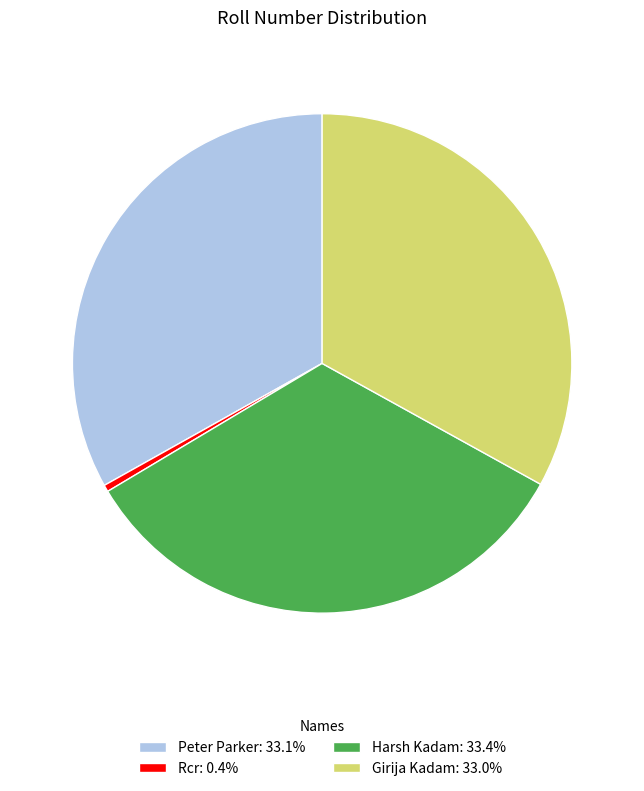

Does any single category account for the majority?

No